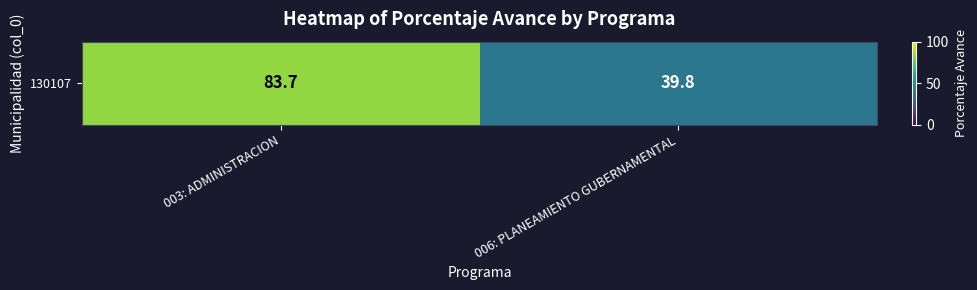

What is the difference between the values at 006: PLANEAMIENTO GUBERNAMENTAL and 003: ADMINISTRACION?

43.9